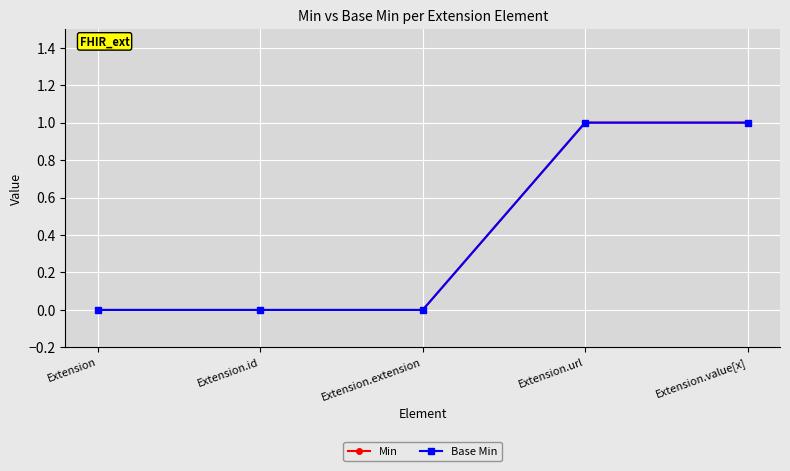

What is the highest value of the Min series?

1